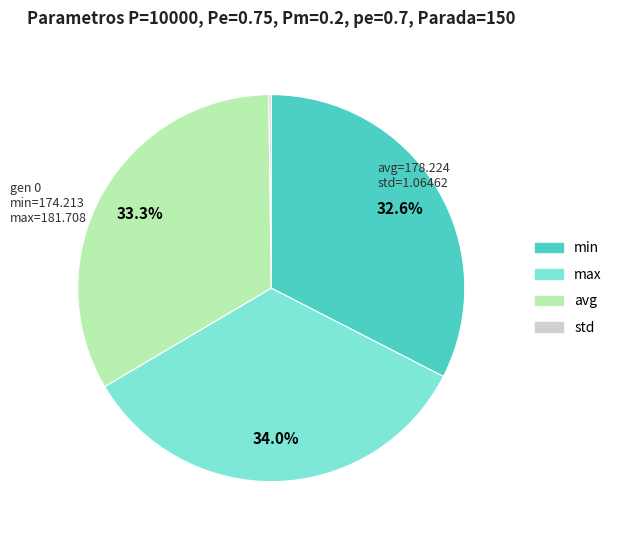

Is there any slice that represents more than half of the pie?

No